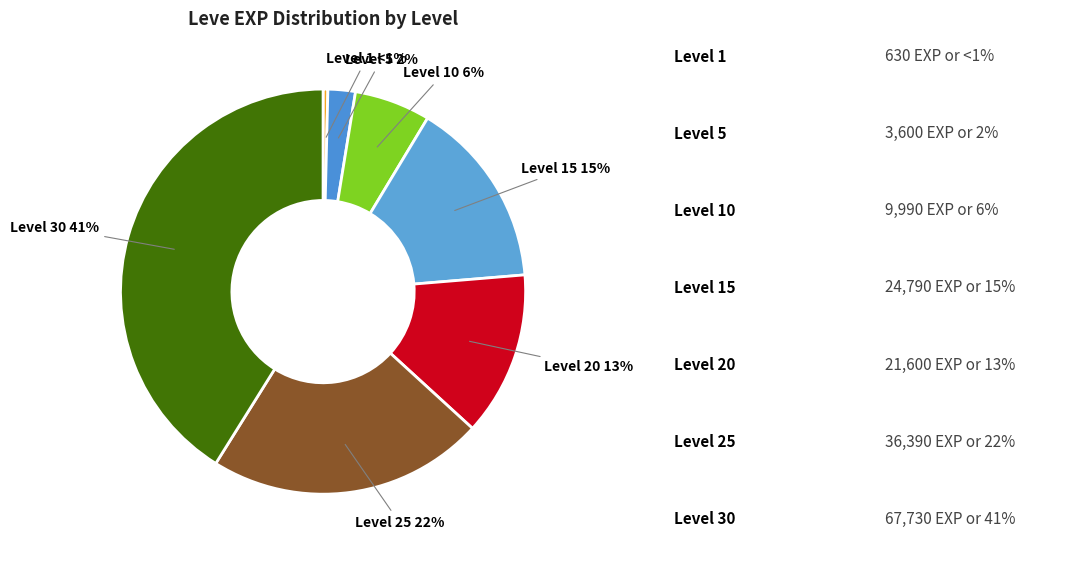

To the nearest percent, what is the difference between the largest and smallest slice percentages?

41%